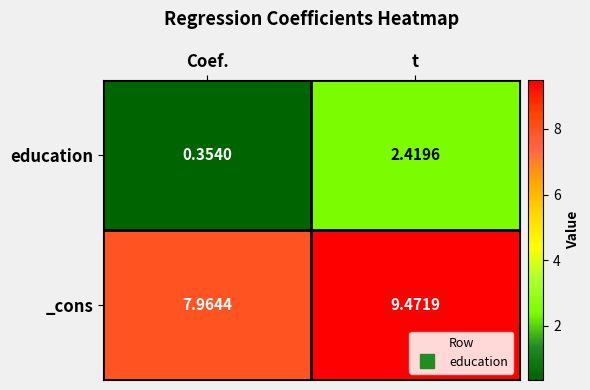

At which category does the chart reach its minimum across all series?

Coef.